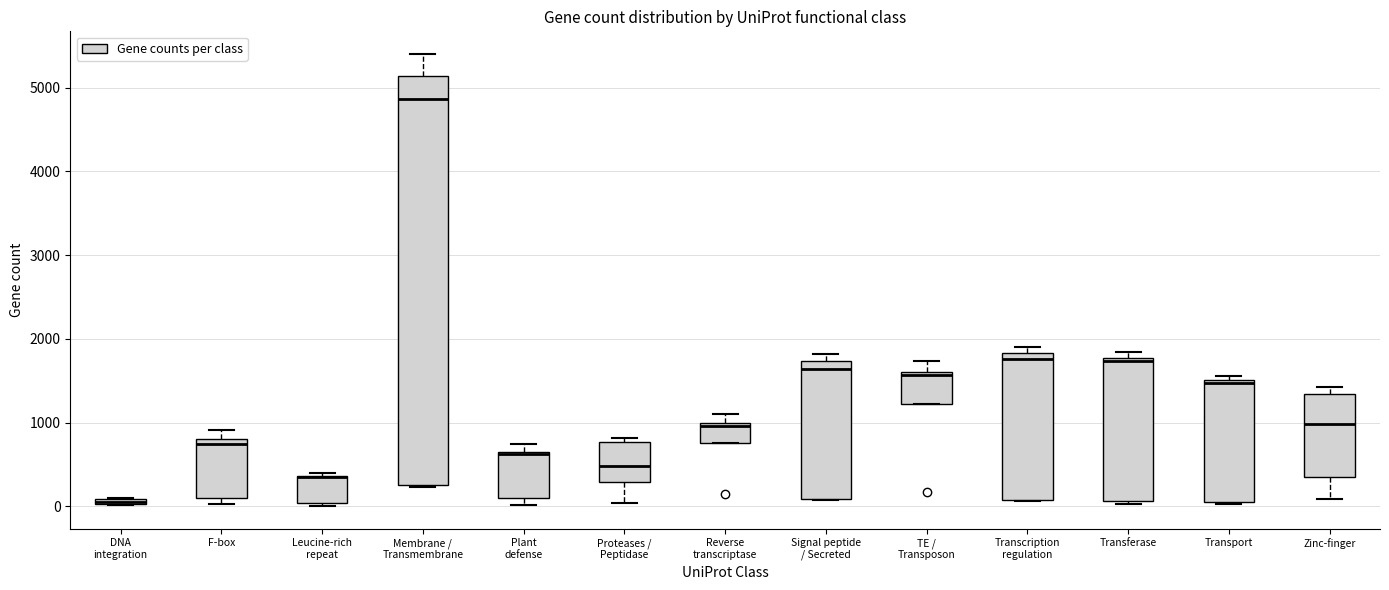

Where is the lower edge of the box for Transport on the y-axis? The values are not printed on the chart, so give them approximately, as read against the axis.

0